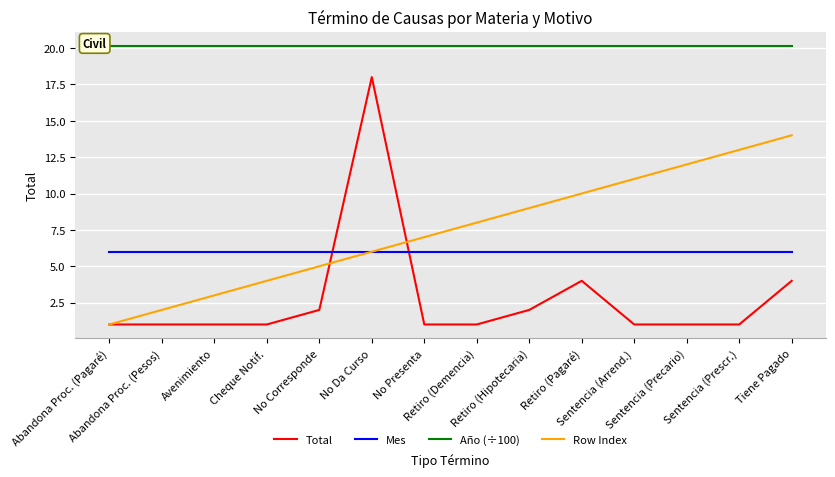

What is the spread (max minus min) of values at Retiro (Demencia)?

19.2